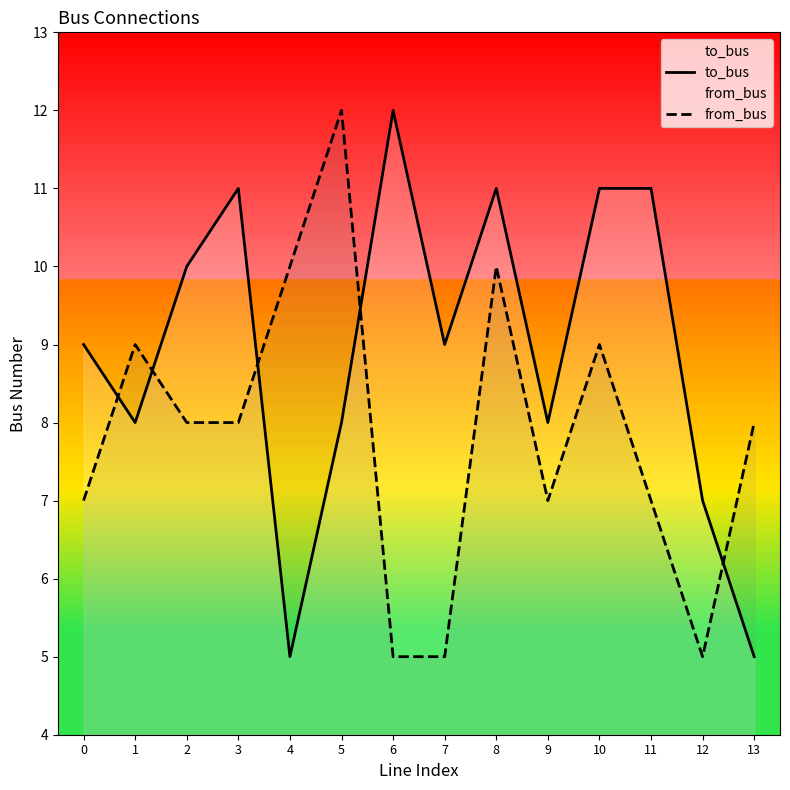

How many intersections are there between from_bus and to_bus?

5